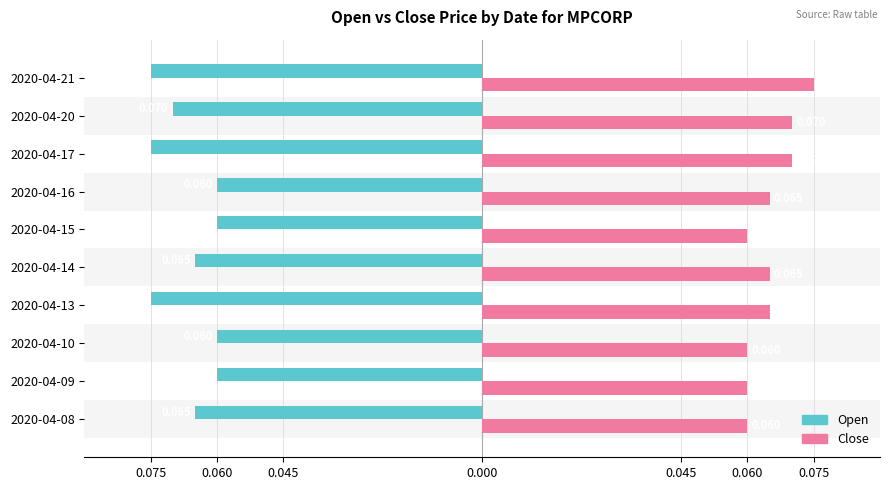

What are all the series names shown in the legend?

Open, Close